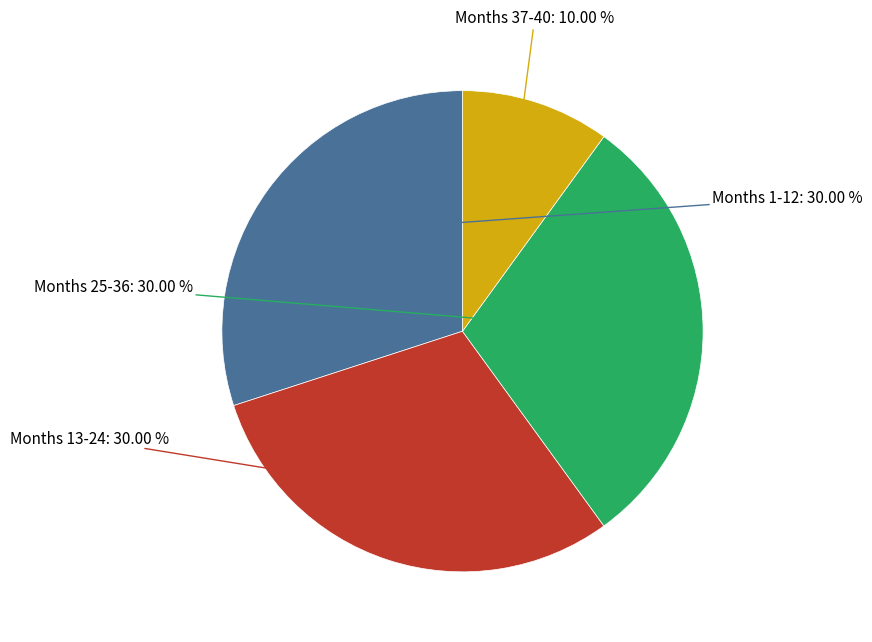

Does any single category account for the majority?

No